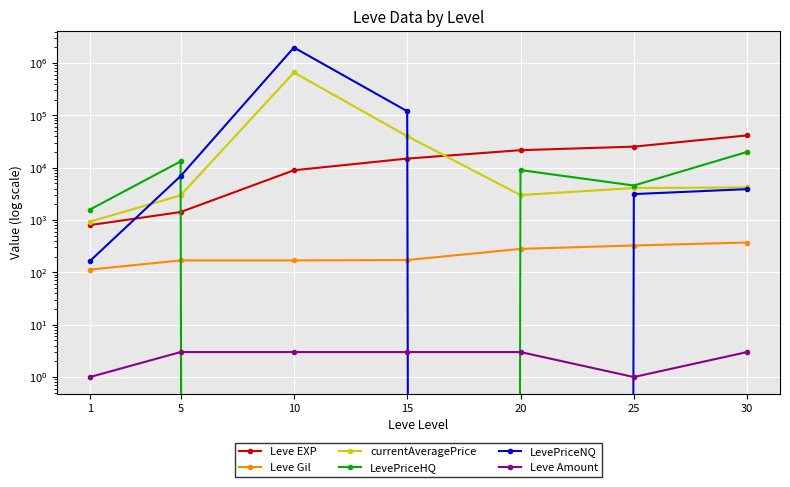

Is the value of Leve Amount at 30 greater than the value of Leve Gil at 1?

No